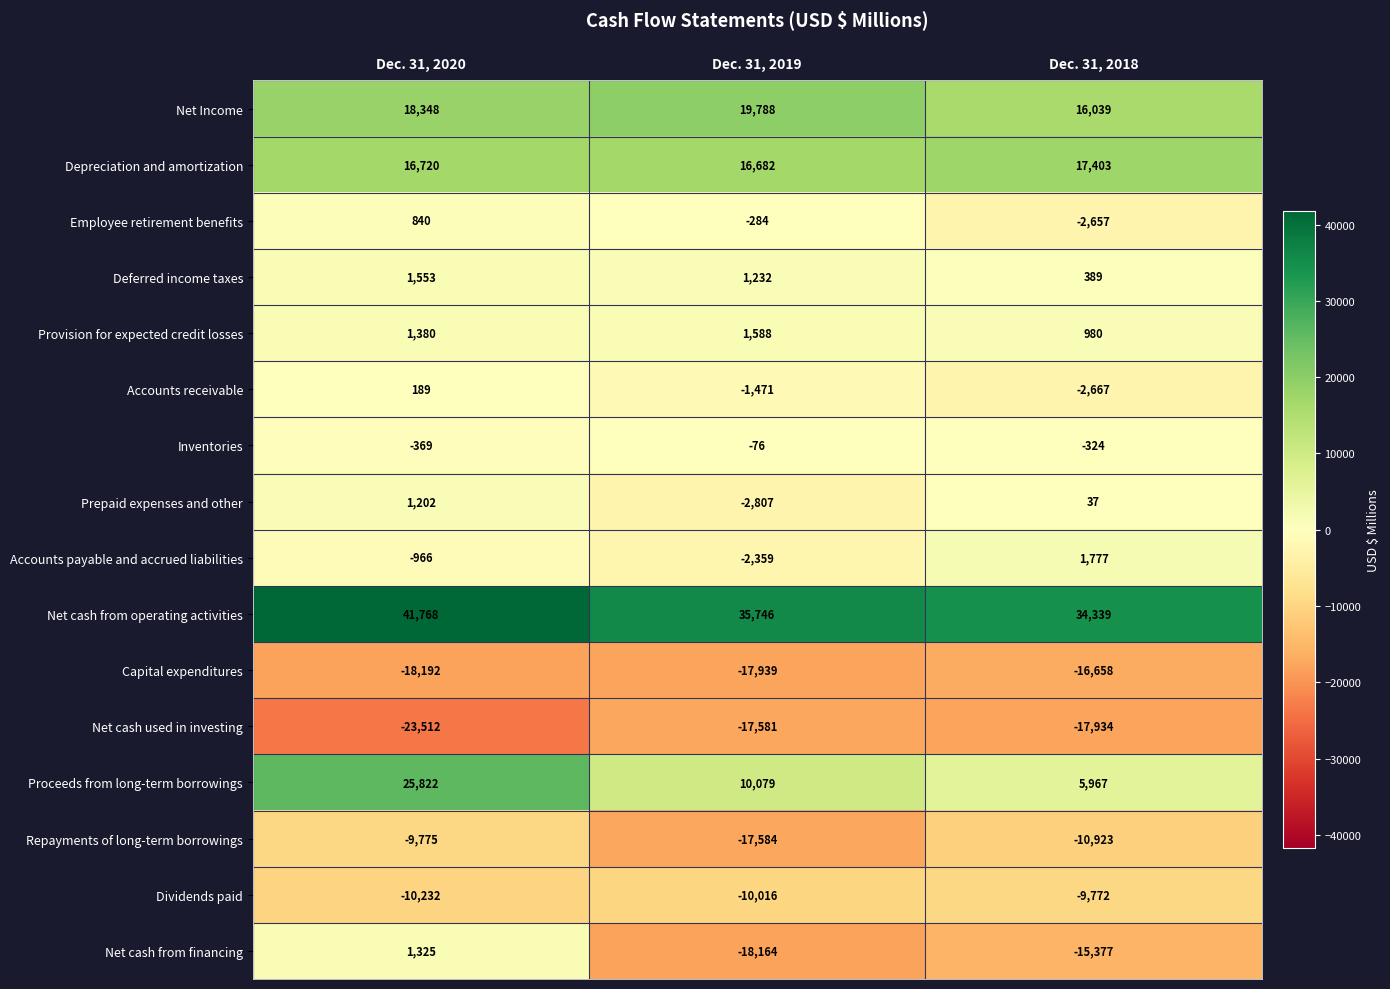

Rank the series by their maximum value, from lowest to highest.

Net cash used in investing, Capital expenditures, Repayments of long-term borrowings, Dividends paid, Inventories, Accounts receivable, Employee retirement benefits, Prepaid expenses and other, Net cash from financing, Deferred income taxes, Provision for expected credit losses, Accounts payable and accrued liabilities, Depreciation and amortization, Net Income, Proceeds from long-term borrowings, Net cash from operating activities